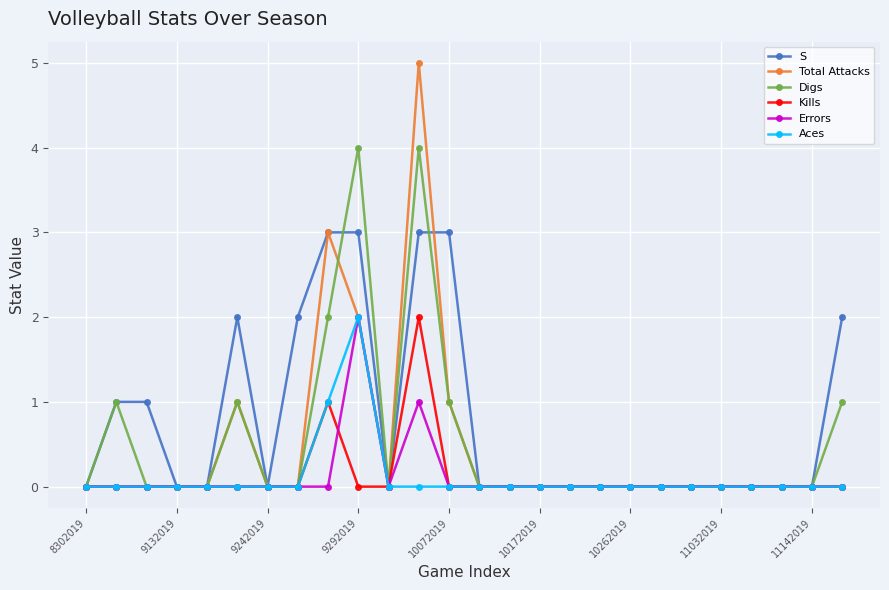

True or false: Total Attacks has more than 0 points higher than both neighbors.

True